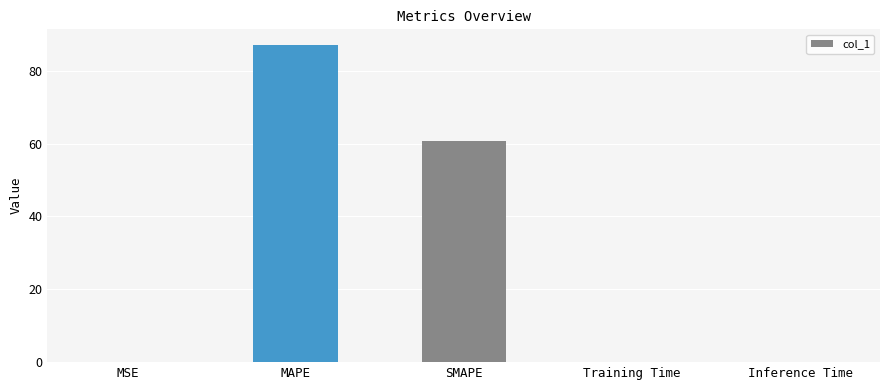

Between MAPE and SMAPE, which is larger?

MAPE